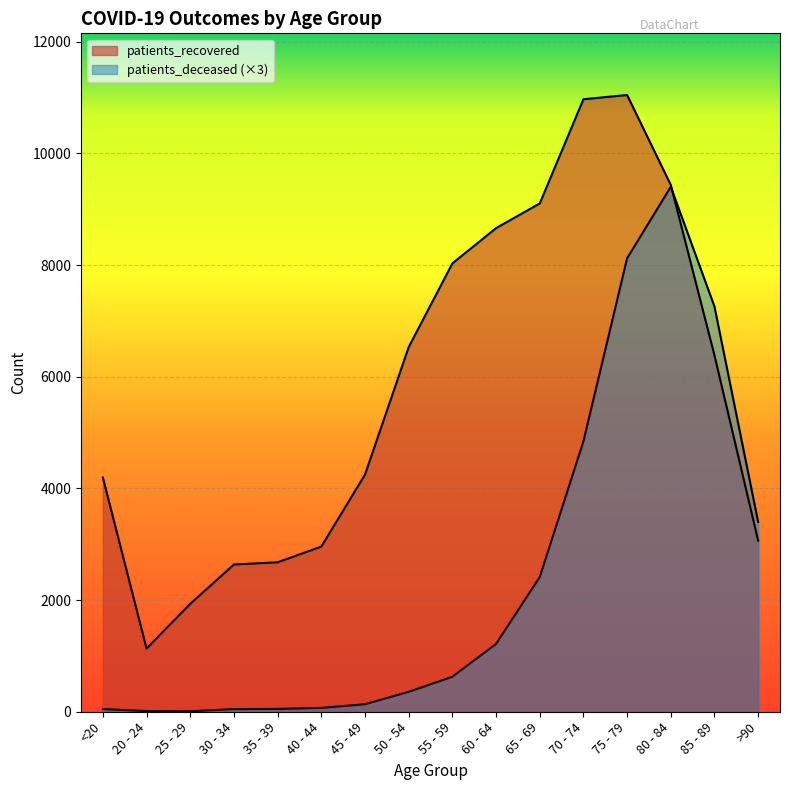

What is the total value across all series at 50 - 54?

6888